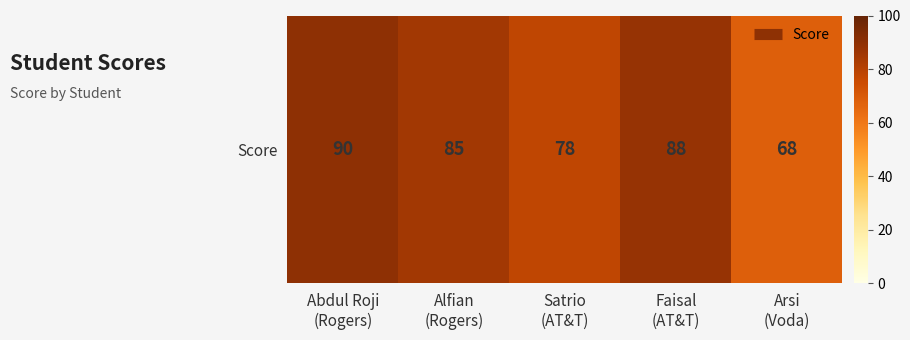

What is the difference between the maximum and minimum values?

22